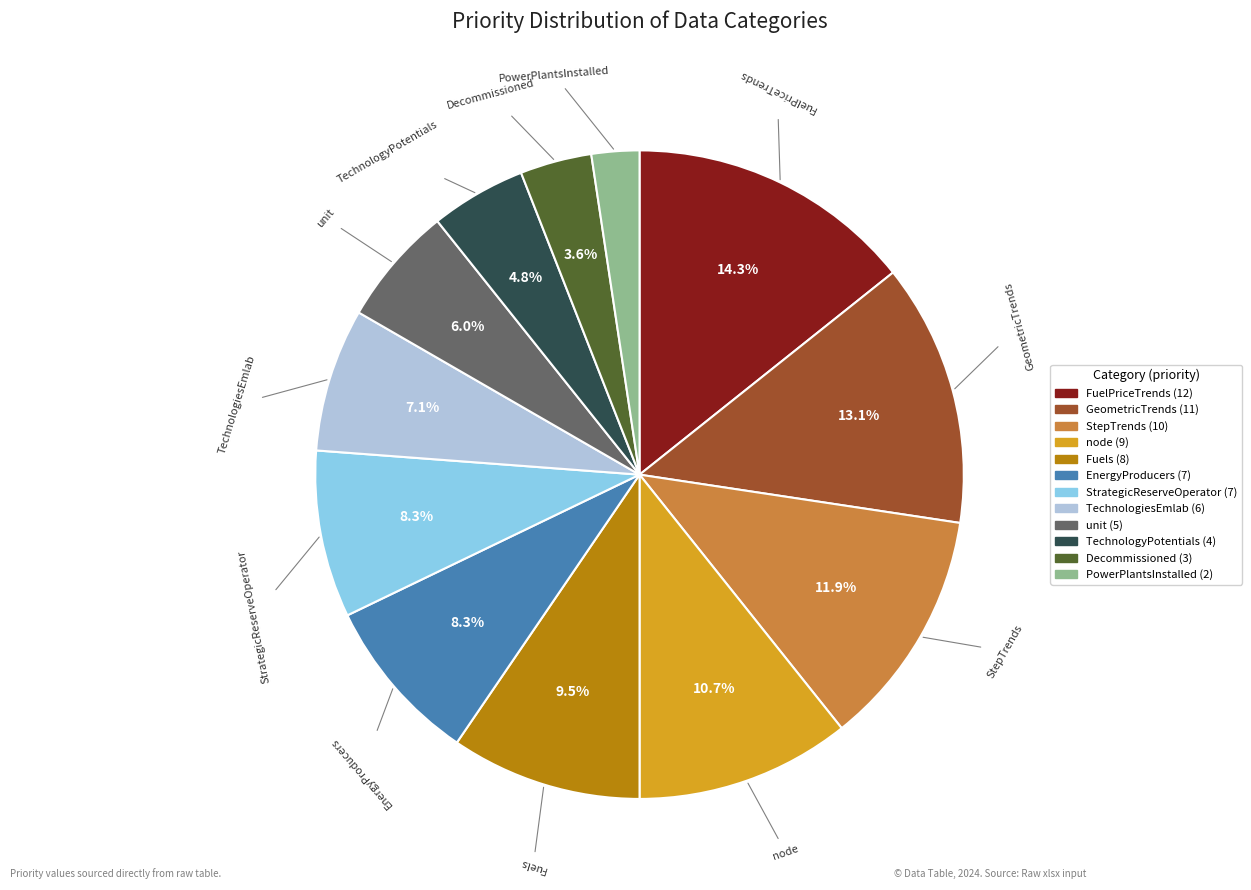

What percentage is the FuelPriceTrends slice, to the nearest percent?

14%